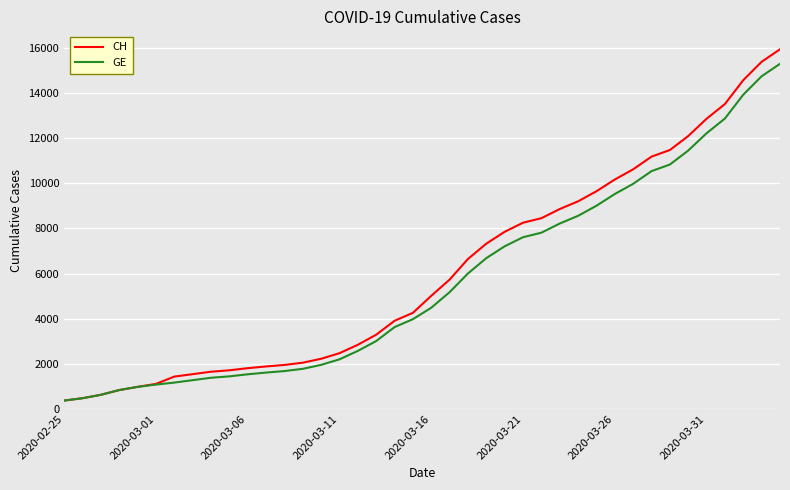

What is the maximum value for GE?

15284